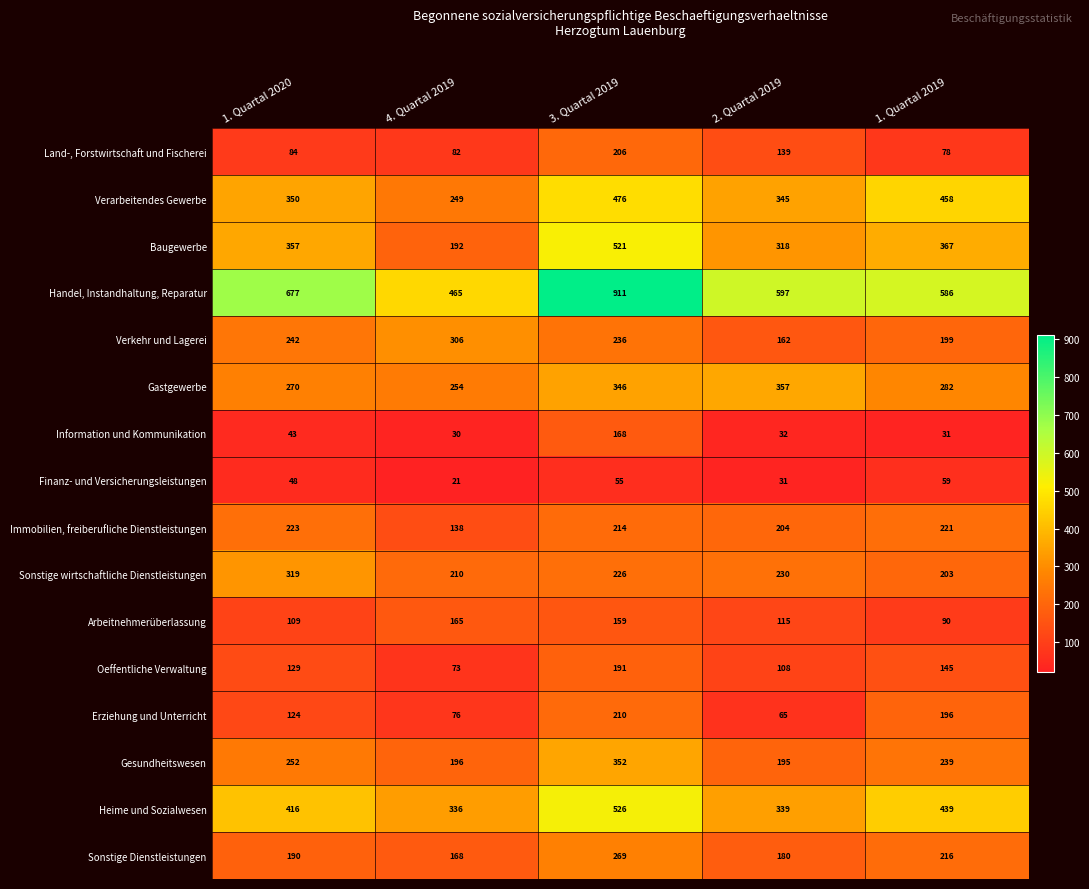

Read the Verkehr und Lagerei value at 2. Quartal 2019, to the nearest 10.

160